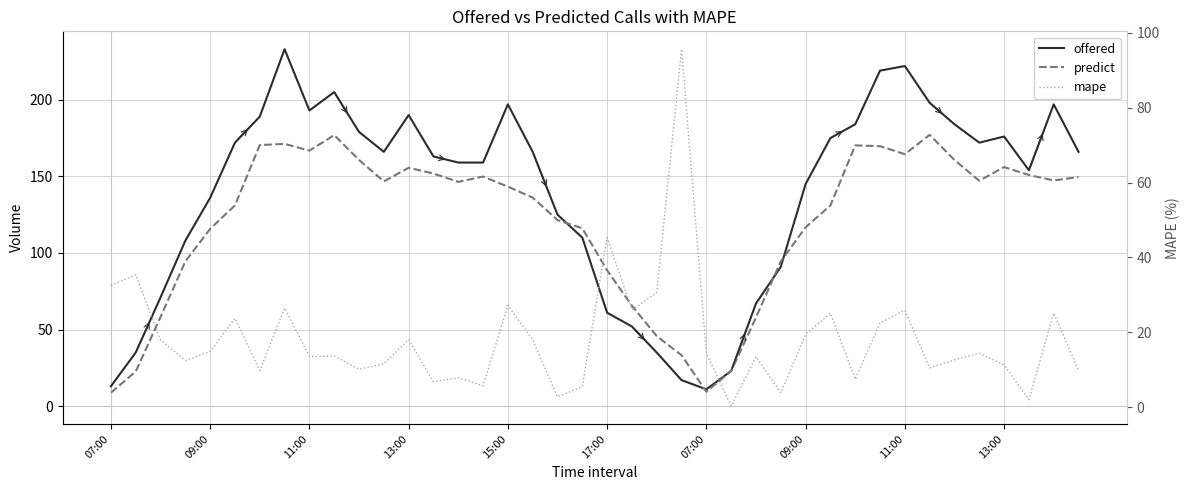

Which series changed the most between 15:00 and 13?

predict